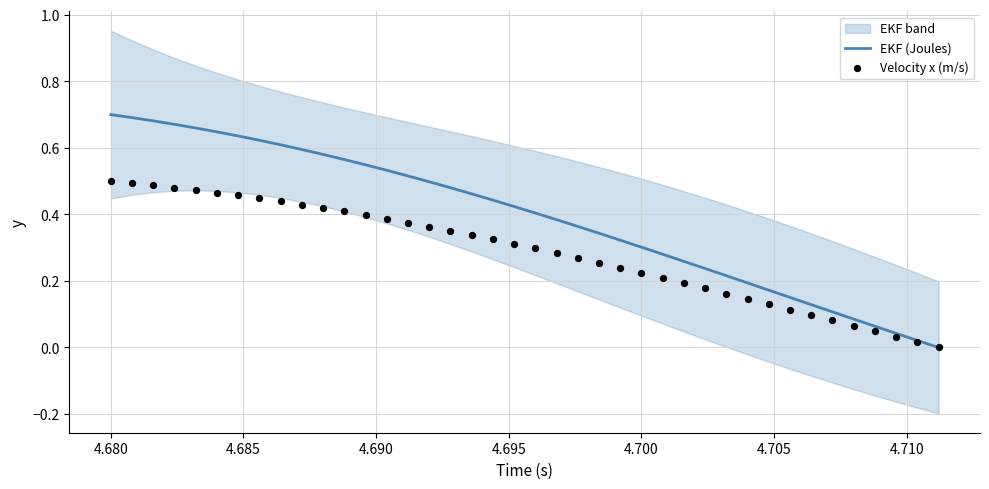

Which series contains the highest Y value?

EKF (Joules)